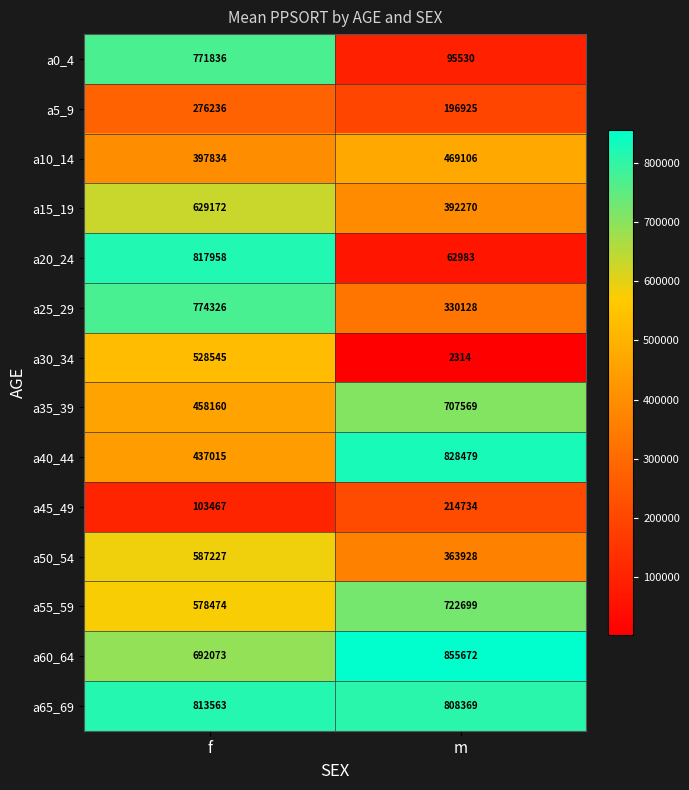

Reading left to right, what are all the values shown in this chart?

a0_4: 771836	95530
a5_9: 276236	196925
a10_14: 397834	469106
a15_19: 629172	392270
a20_24: 817958	62983
a25_29: 774326	330128
a30_34: 528545	2314
a35_39: 458160	707569
a40_44: 437015	828479
a45_49: 103467	214734
a50_54: 587227	363928
a55_59: 578474	722699
a60_64: 692073	855672
a65_69: 813563	808369